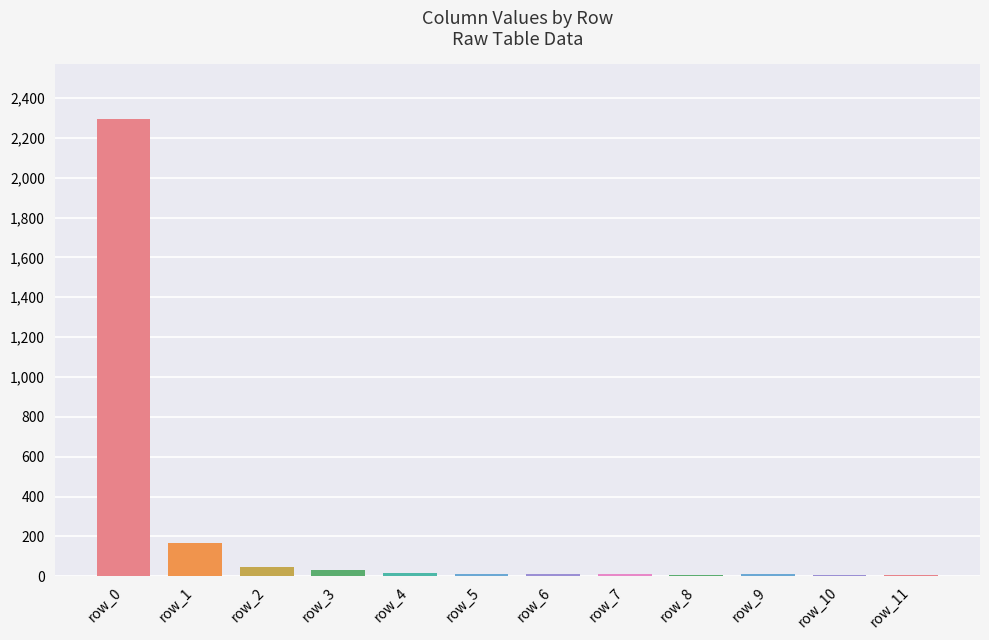

How many distinct data groups are displayed?

1